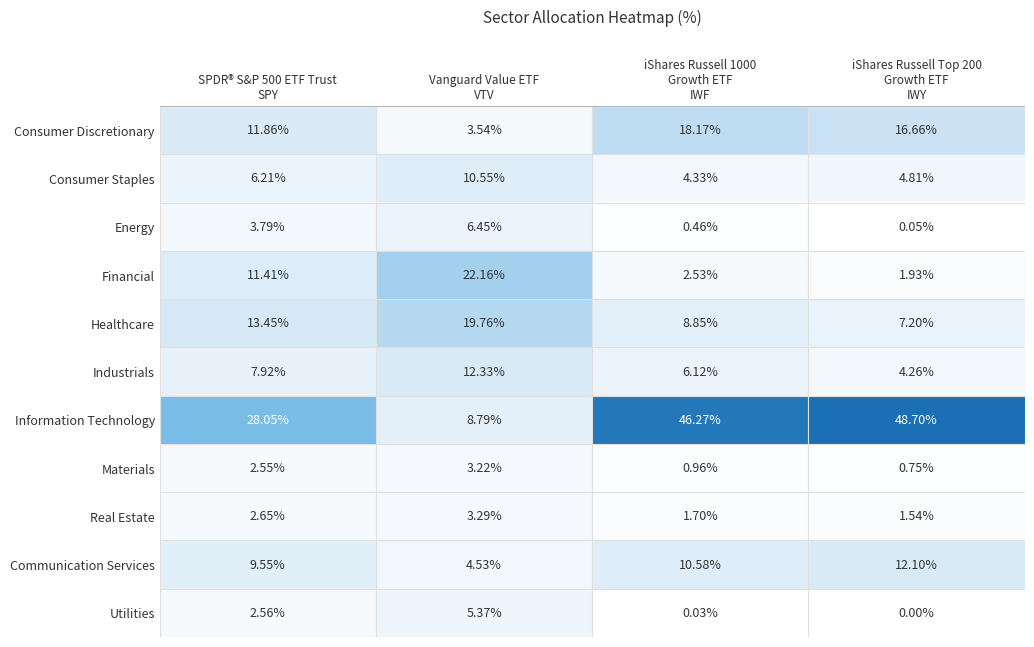

Which series has the largest total across all categories?

Information Technology